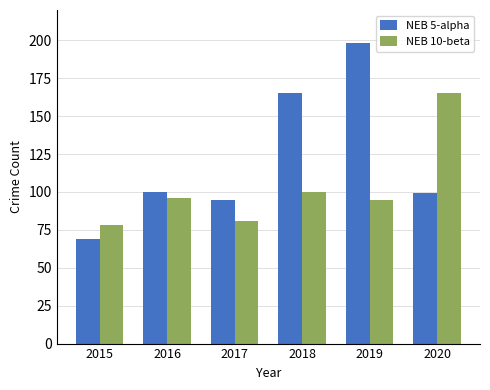

What is the difference between the NEB 5-alpha values at 2020 and 2019?

99